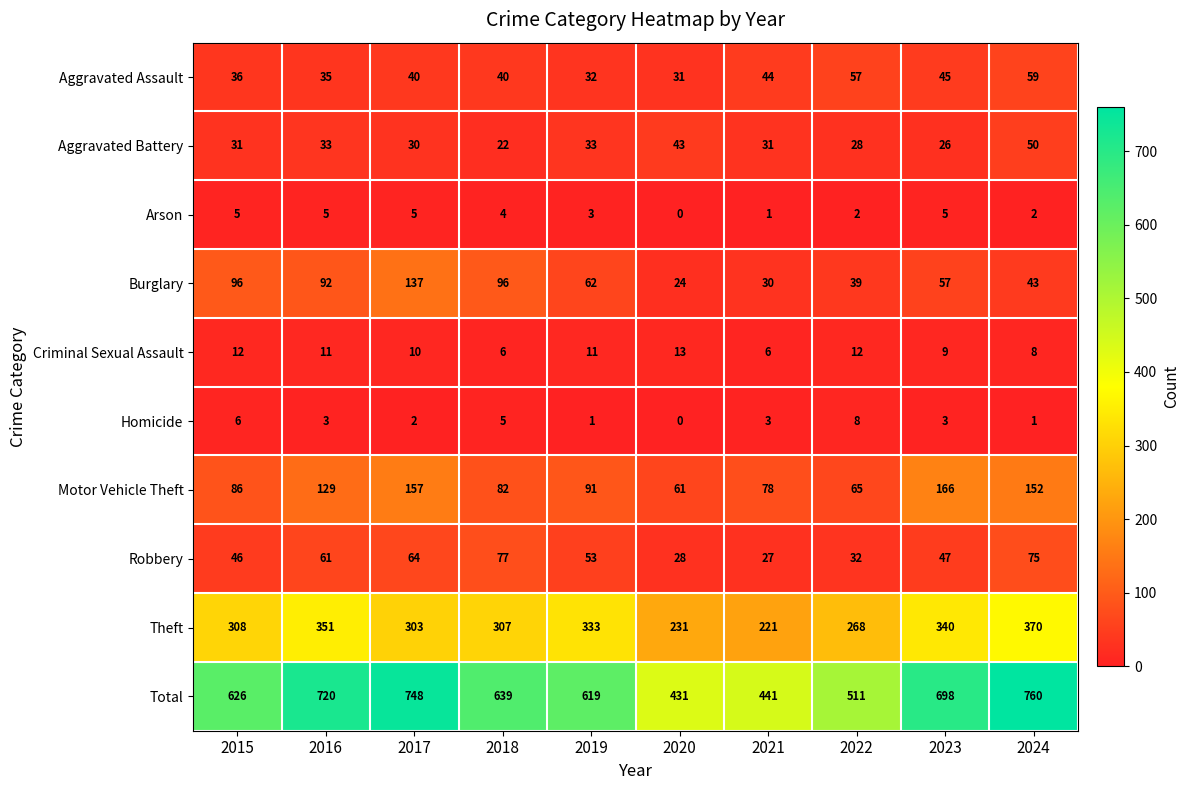

At which label is Total closest to 595?

2019